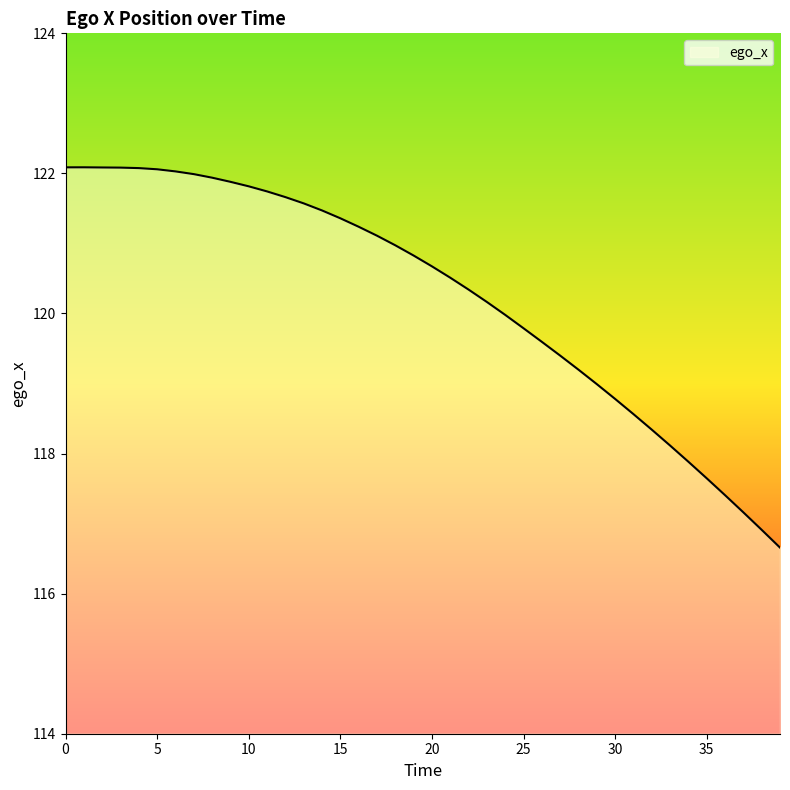

Does the chart display data point markers on the line(s)?

No